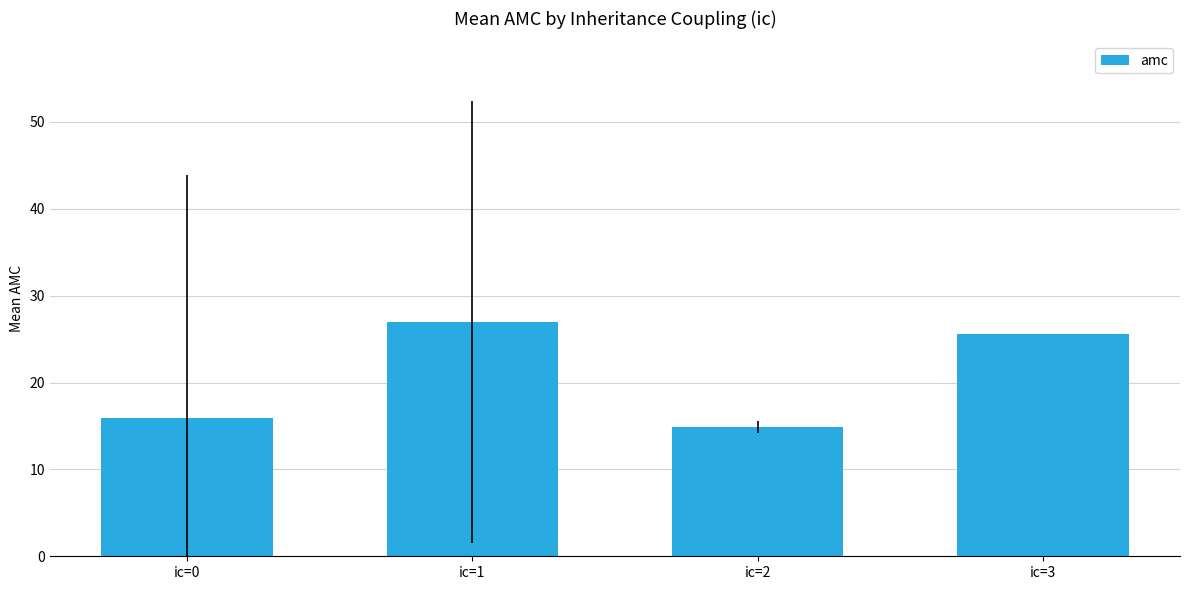

Does the chart contain any negative values?

No